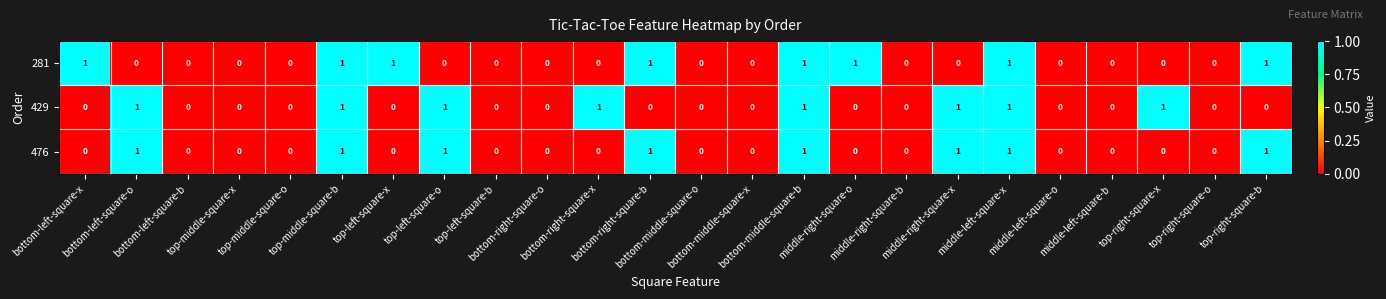

How many 476 values are between 0 and 1?

24